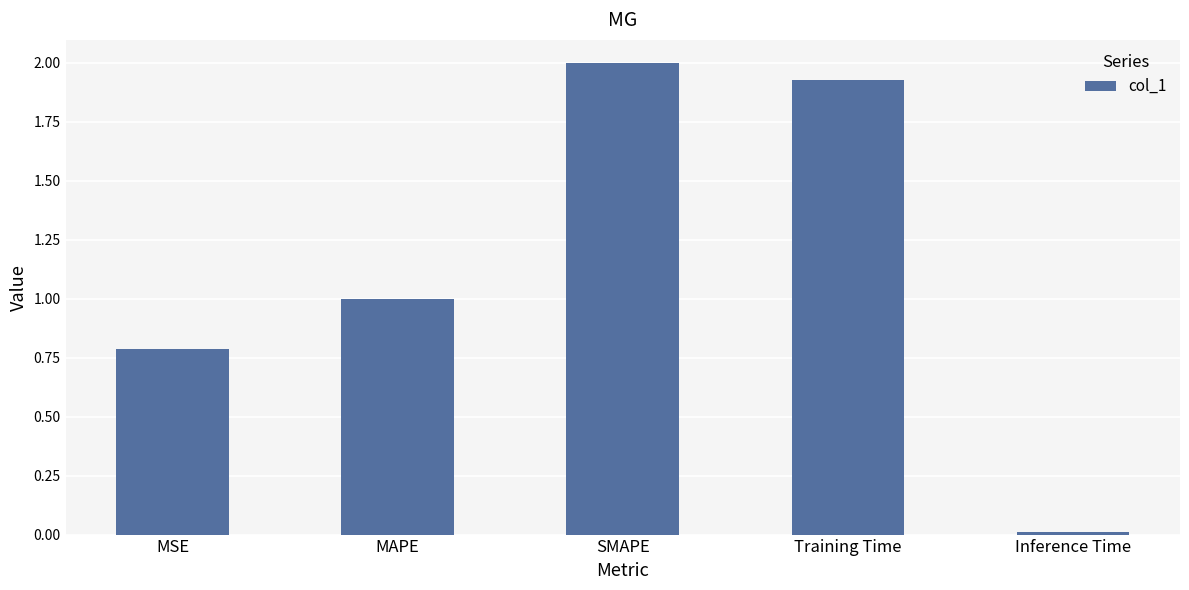

Between Training Time and MSE, which is larger?

Training Time